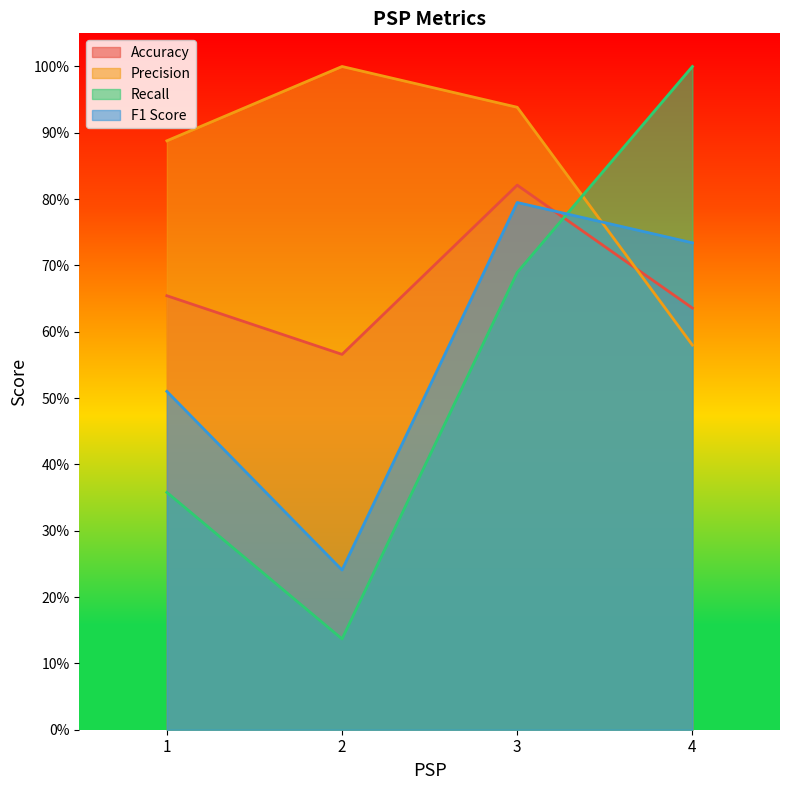

True or false: Recall has more than 0 interior local peaks.

False